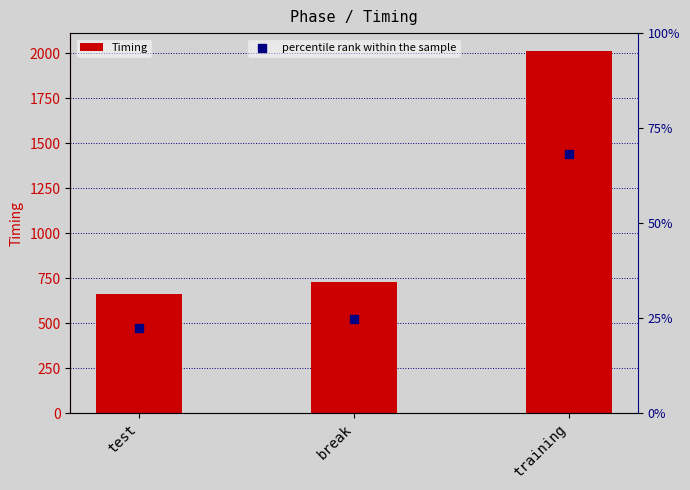

Is the value of percentile rank within the sample at training greater than the value of Timing at test?

Yes